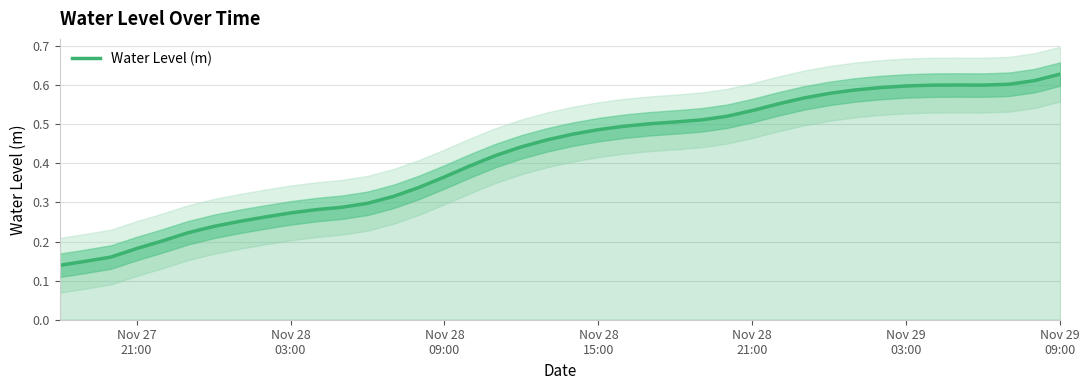

At which category does the chart reach its peak across all series?

Nov 29 09:00